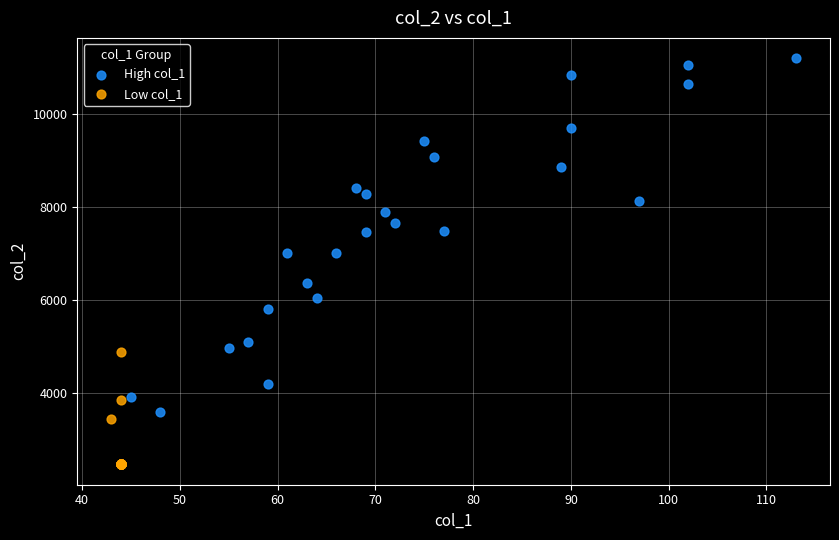

Which series has the widest spread of Y values?

High col_1